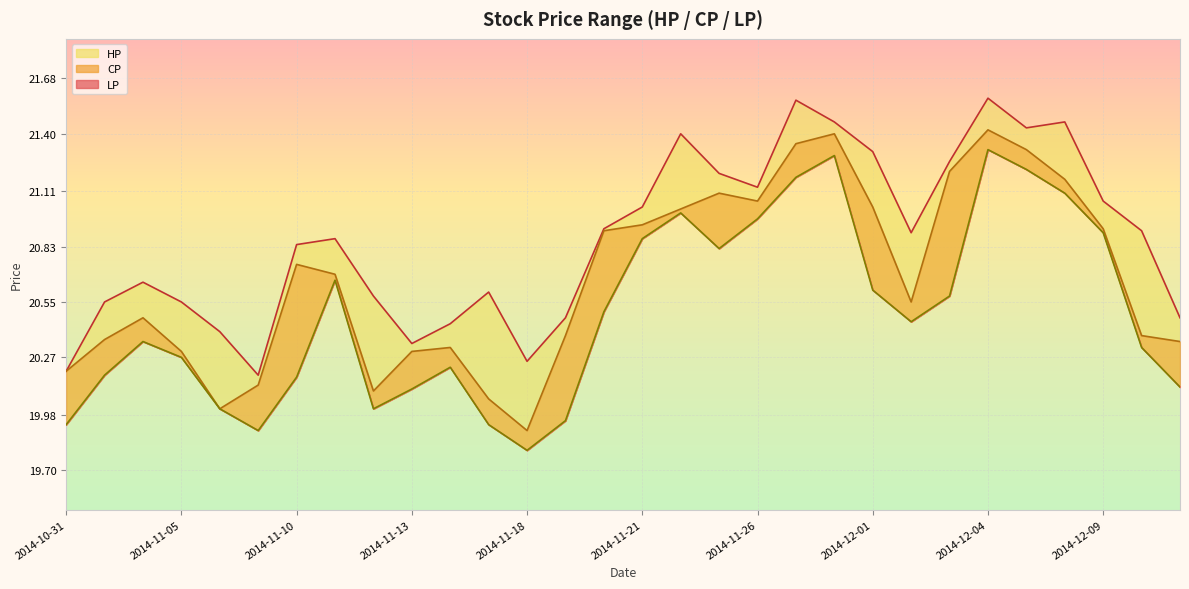

What is the label of the 17th point from the right?

2014-11-19